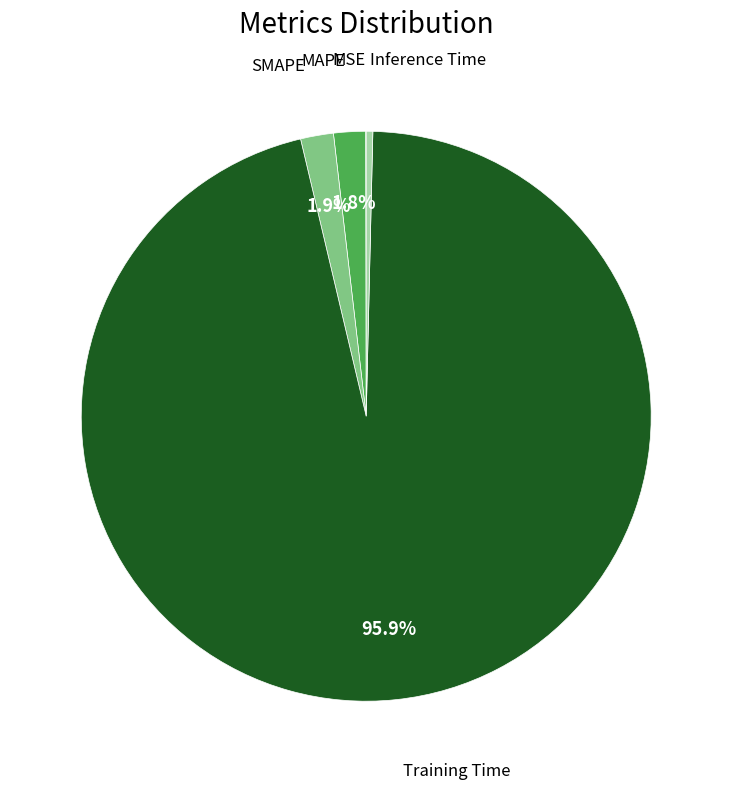

Which slice is the smallest?

MSE